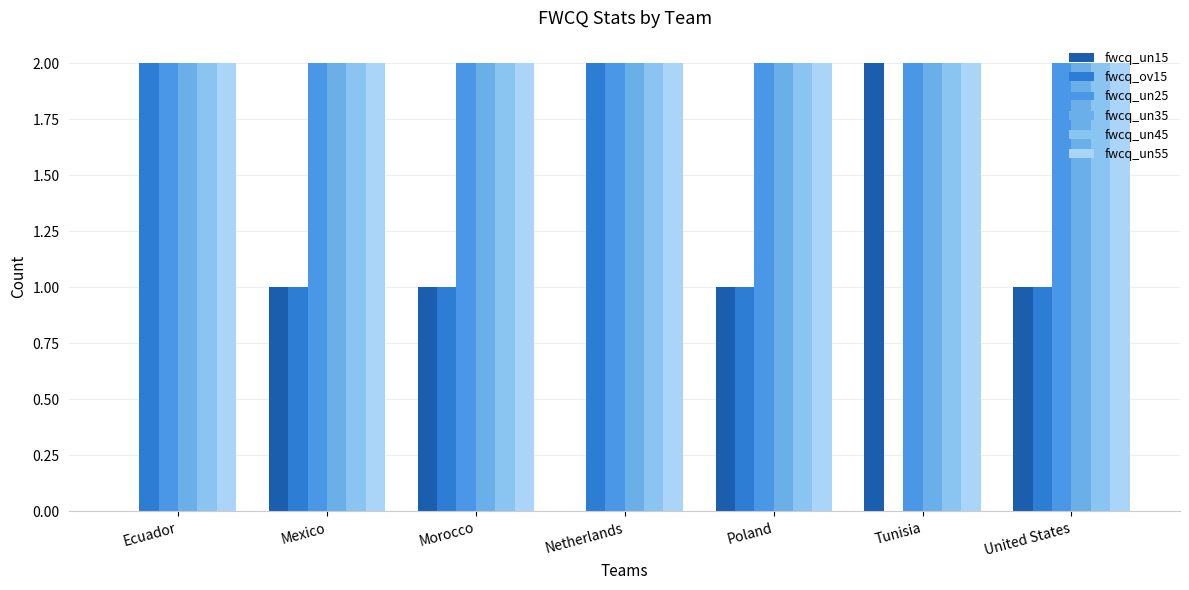

Is it true that fwcq_un35 equals 2 at Mexico?

True